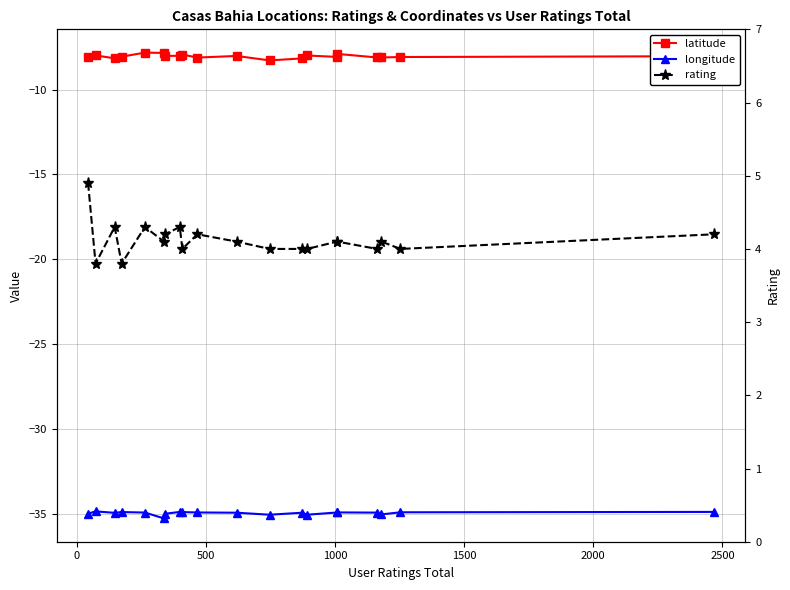

What is the difference between the maximum and second lowest values in the latitude series?

0.3